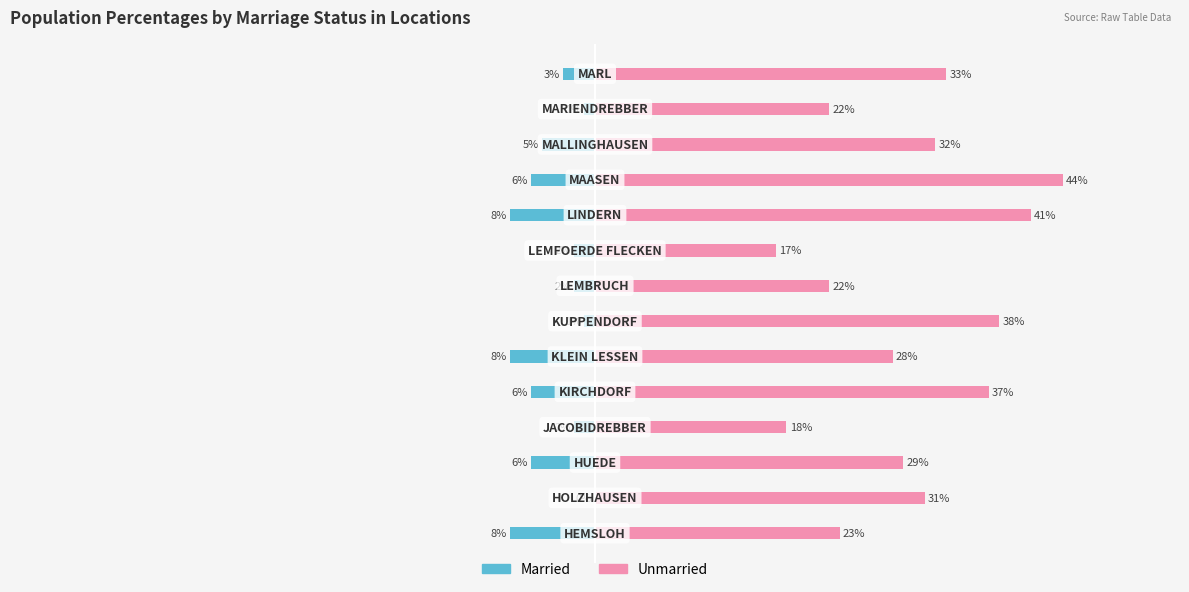

How many categories are shown in the chart?

14